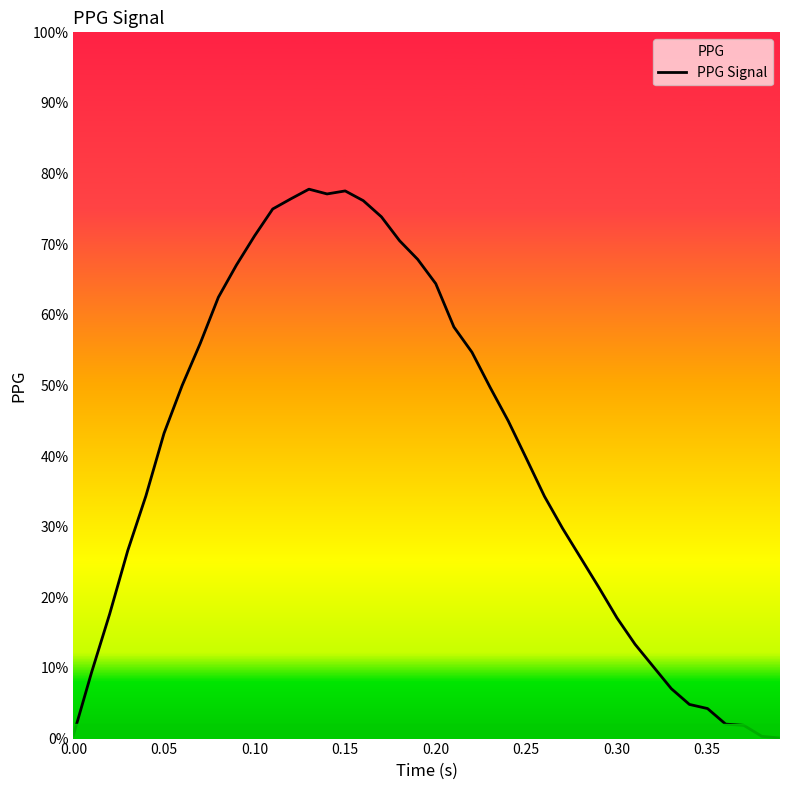

What is the sum of all values?

1594.6